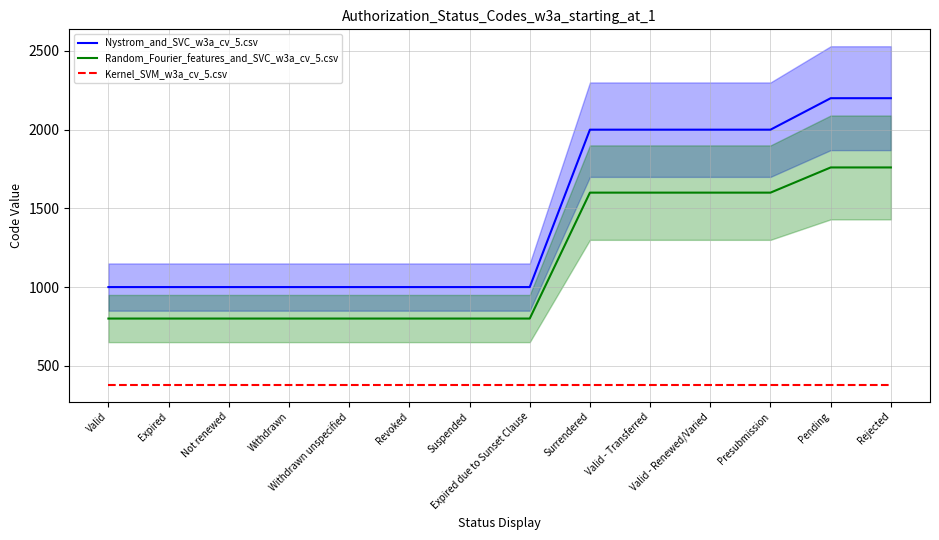

The value of Kernel_SVM_w3a_cv_5.csv at Suspended is 664.0. True or false?

False